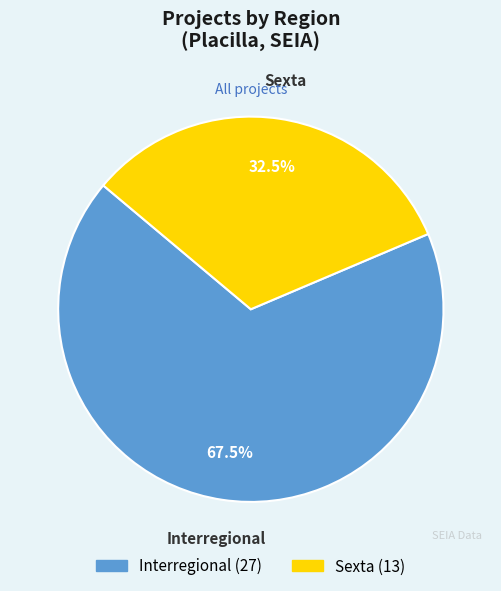

Does Interregional account for over 50% of the chart?

Yes